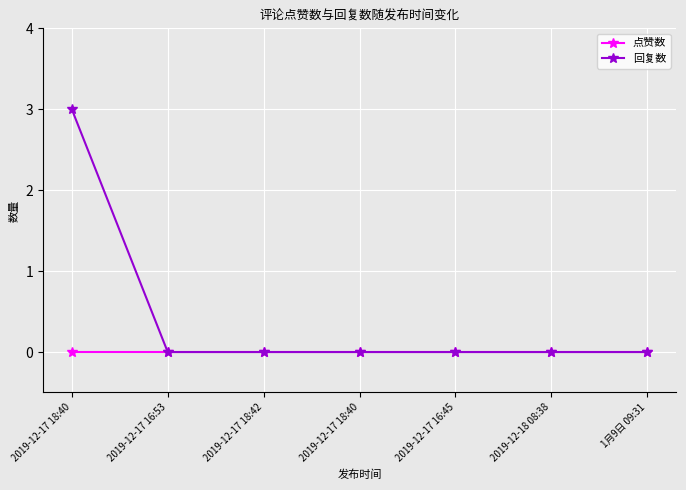

What are all the series names shown in the legend?

点赞数, 回复数